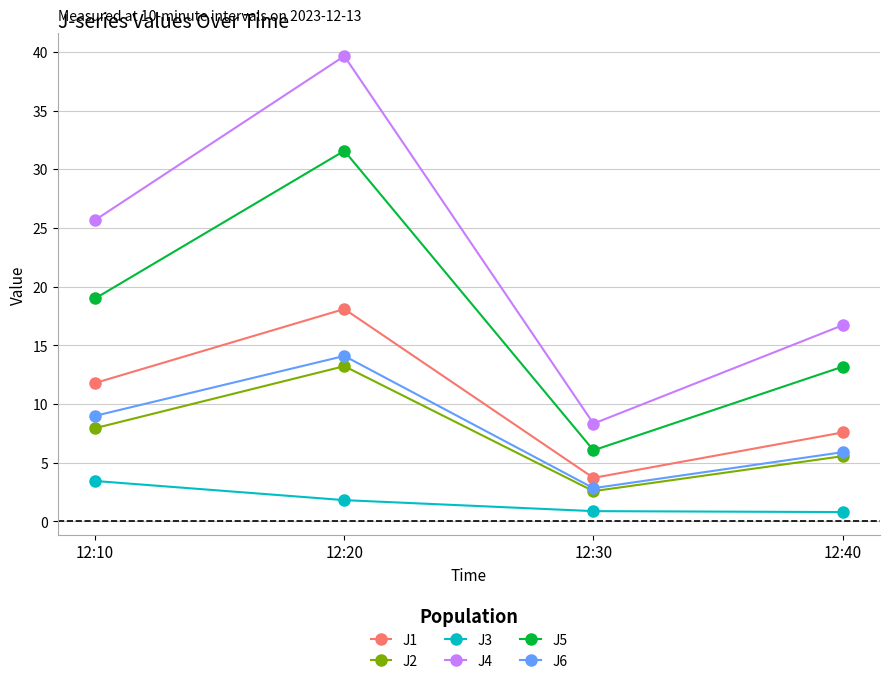

What is the difference between the second highest and second lowest values in the J2 series?

2.4